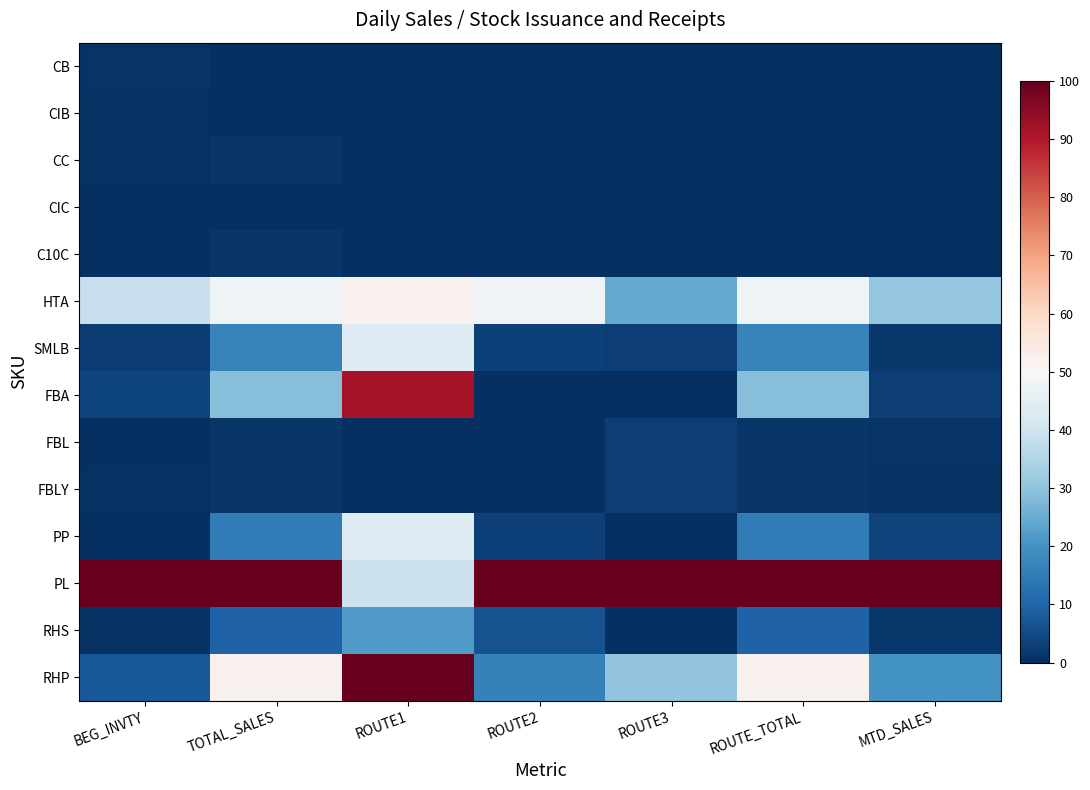

Reading left to right, list all the values displayed in this chart.

CB: BEG_INVTY=1.1	TOTAL_SALES=0.0	ROUTE1=0.0	ROUTE2=0.0	ROUTE3=0.0	ROUTE_TOTAL=0.0	MTD_SALES=0.0
CIB: BEG_INVTY=0.5	TOTAL_SALES=0.0	ROUTE1=0.0	ROUTE2=0.0	ROUTE3=0.0	ROUTE_TOTAL=0.0	MTD_SALES=0.0
CC: BEG_INVTY=0.5	TOTAL_SALES=1.4	ROUTE1=0.0	ROUTE2=0.0	ROUTE3=0.0	ROUTE_TOTAL=0.0	MTD_SALES=0.0
CIC: BEG_INVTY=0.3	TOTAL_SALES=0.0	ROUTE1=0.0	ROUTE2=0.0	ROUTE3=0.0	ROUTE_TOTAL=0.0	MTD_SALES=0.0
C10C: BEG_INVTY=0.0	TOTAL_SALES=1.4	ROUTE1=0.0	ROUTE2=0.0	ROUTE3=0.0	ROUTE_TOTAL=0.0	MTD_SALES=0.0
HTA: BEG_INVTY=38.3	TOTAL_SALES=47.9	ROUTE1=52.2	ROUTE2=48.4	ROUTE3=24.2	ROUTE_TOTAL=47.9	MTD_SALES=30.5
SMLB: BEG_INVTY=2.5	TOTAL_SALES=16.4	ROUTE1=43.5	ROUTE2=3.2	ROUTE3=3.0	ROUTE_TOTAL=16.4	MTD_SALES=1.7
FBA: BEG_INVTY=4.0	TOTAL_SALES=28.8	ROUTE1=91.3	ROUTE2=0.0	ROUTE3=0.0	ROUTE_TOTAL=28.8	MTD_SALES=2.8
FBL: BEG_INVTY=0.0	TOTAL_SALES=1.4	ROUTE1=0.0	ROUTE2=0.0	ROUTE3=3.0	ROUTE_TOTAL=1.4	MTD_SALES=1.1
FBLY: BEG_INVTY=0.4	TOTAL_SALES=1.4	ROUTE1=0.0	ROUTE2=0.0	ROUTE3=3.0	ROUTE_TOTAL=1.4	MTD_SALES=0.4
PP: BEG_INVTY=0.1	TOTAL_SALES=15.1	ROUTE1=43.5	ROUTE2=3.2	ROUTE3=0.0	ROUTE_TOTAL=15.1	MTD_SALES=3.8
PL: BEG_INVTY=100.0	TOTAL_SALES=100.0	ROUTE1=39.1	ROUTE2=100.0	ROUTE3=100.0	ROUTE_TOTAL=100.0	MTD_SALES=100.0
RHS: BEG_INVTY=0.6	TOTAL_SALES=9.6	ROUTE1=21.7	ROUTE2=6.5	ROUTE3=0.0	ROUTE_TOTAL=9.6	MTD_SALES=1.9
RHP: BEG_INVTY=7.5	TOTAL_SALES=52.1	ROUTE1=100.0	ROUTE2=16.1	ROUTE3=30.3	ROUTE_TOTAL=52.1	MTD_SALES=20.2